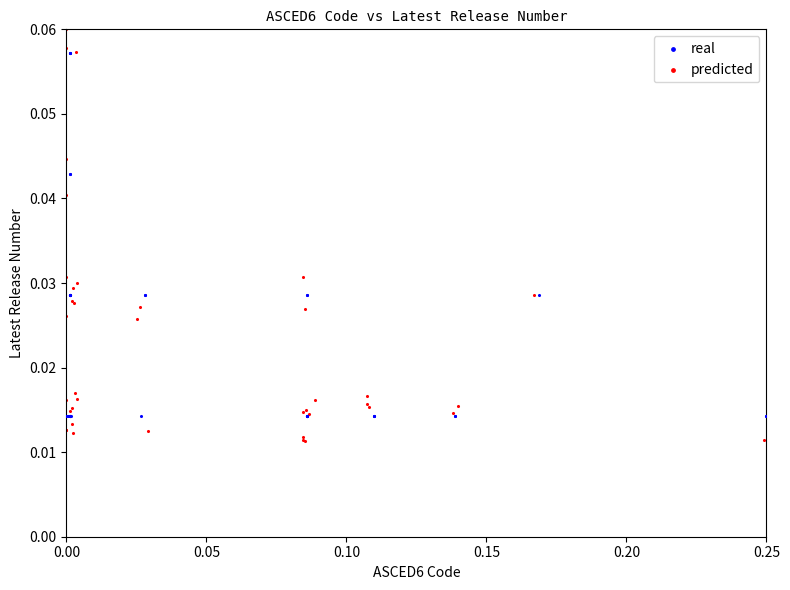

Which series reaches the minimum Y coordinate?

predicted